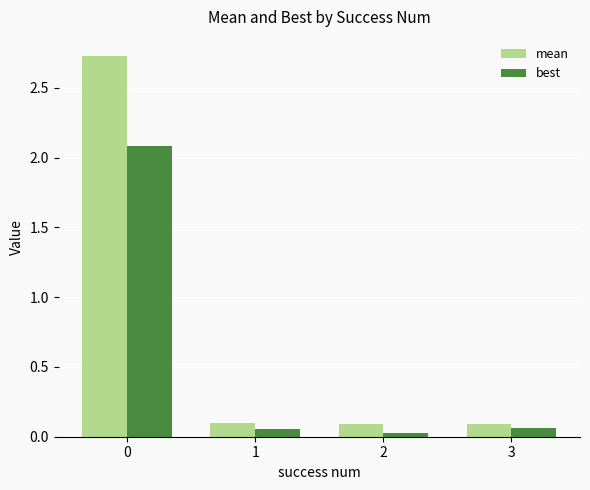

How many bars are there in each group?

2